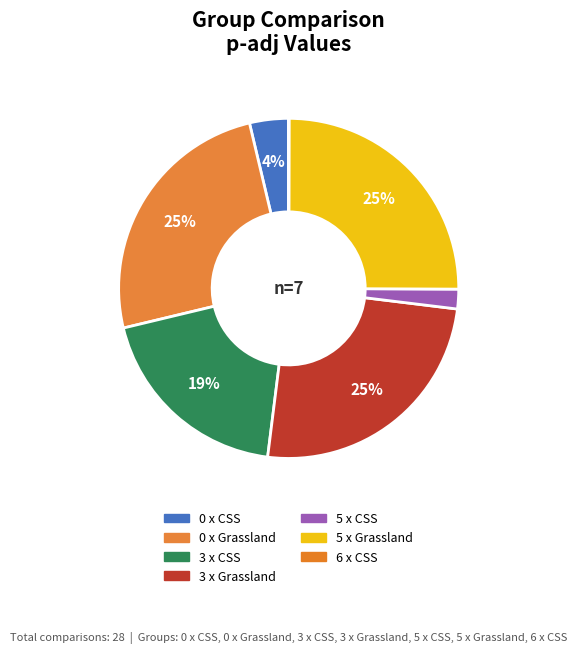

Between 6 x CSS and 5 x Grassland, which is larger?

5 x Grassland